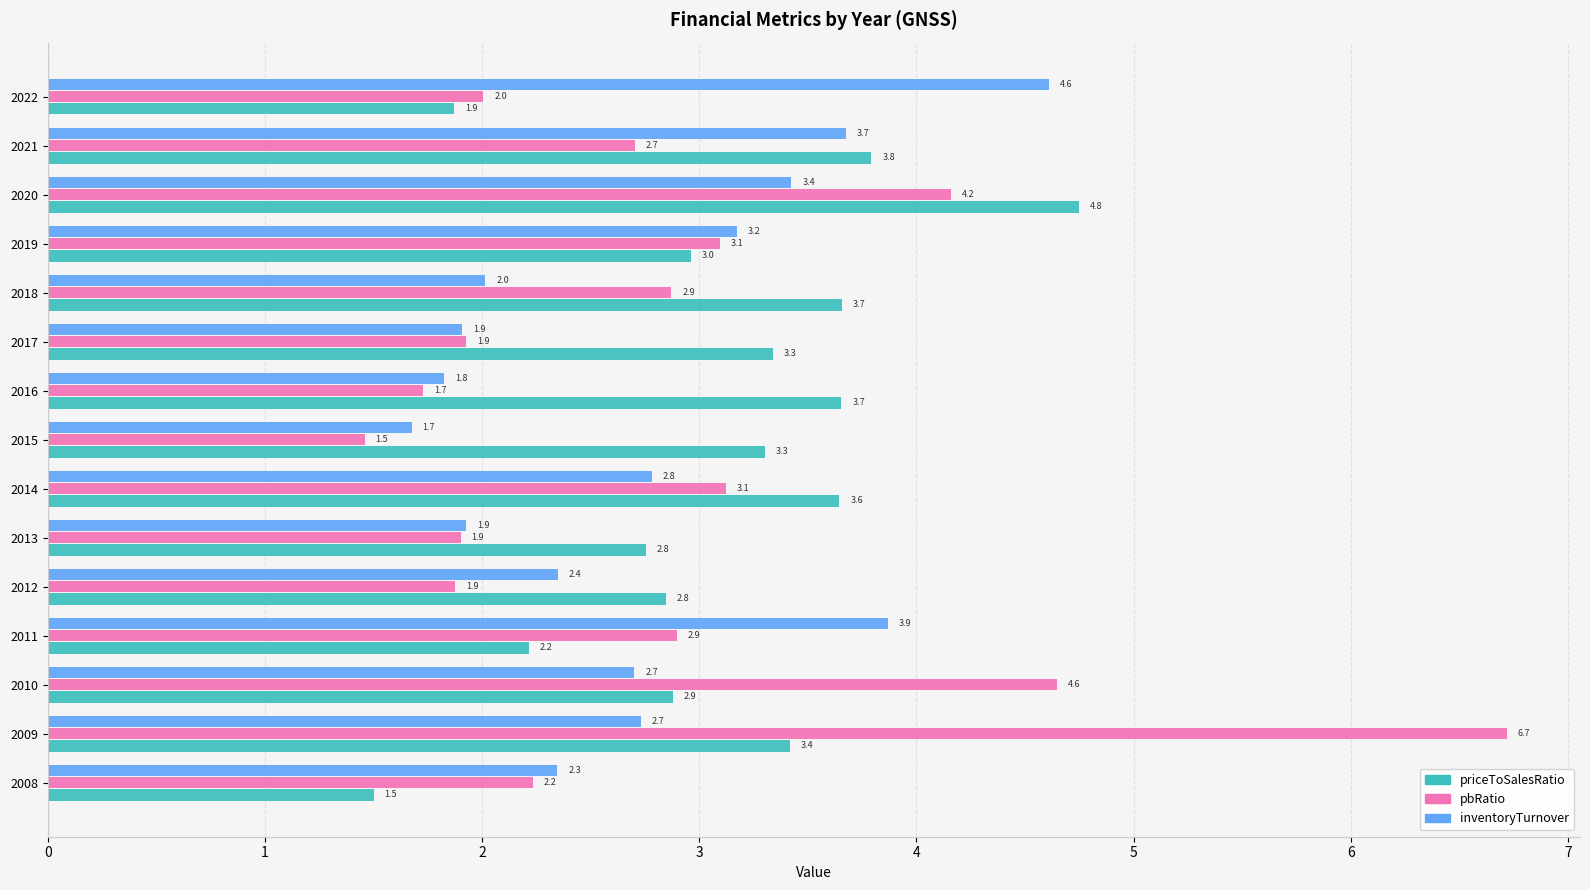

The pbRatio series shows 1.5 at 2015. True or false?

True